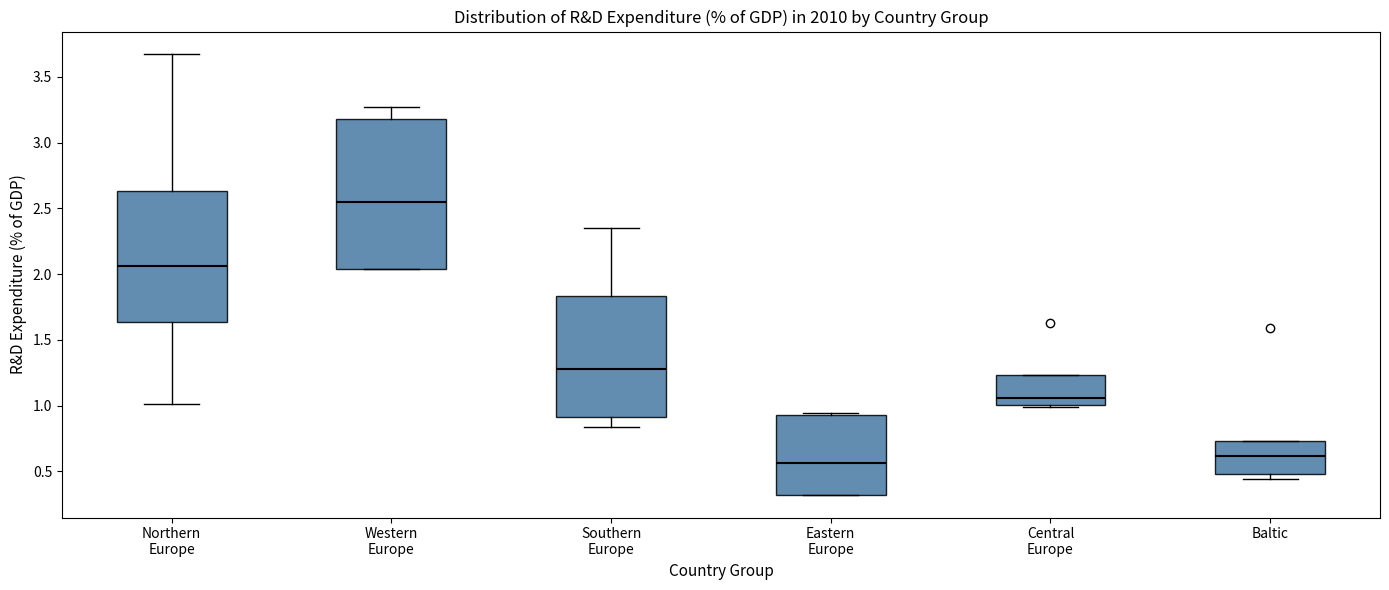

Where does the median line of the box for Eastern Europe sit on the y-axis? The values are not printed on the chart, so give them approximately, as read against the axis.

0.55